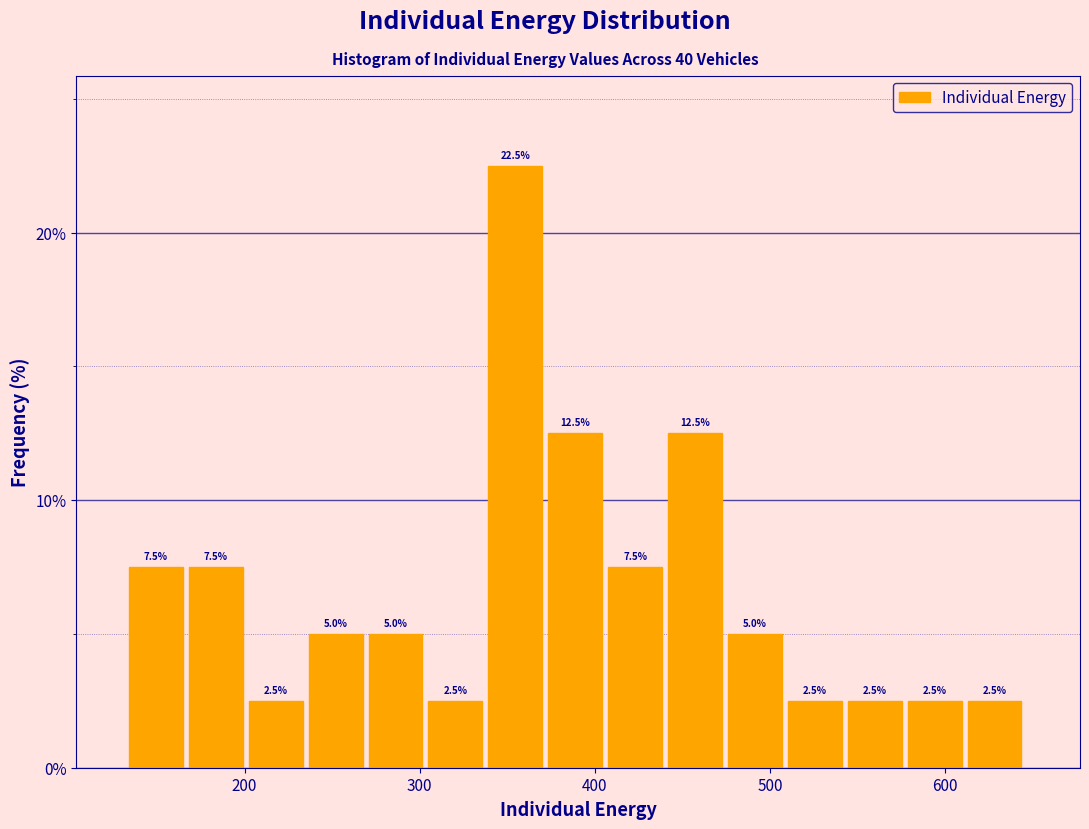

Around what value on the x-axis is the tallest bar? Give the approximate position of its centre, as read against the axis.

350